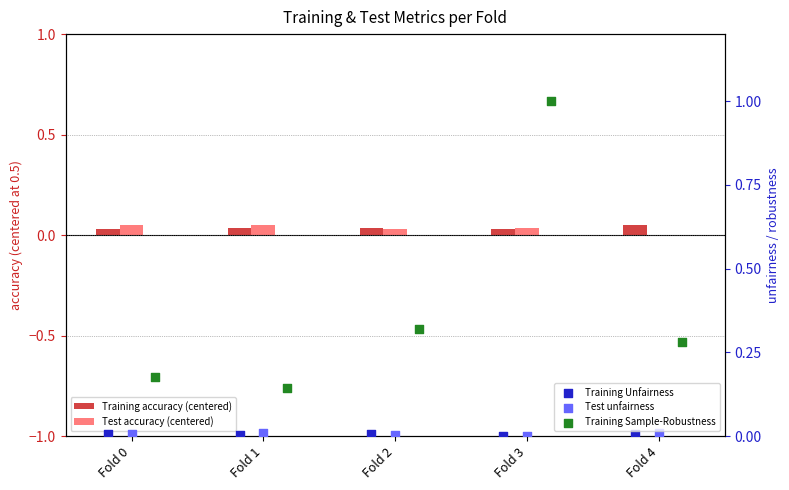

Which series reaches the minimum Y coordinate?

Training Unfairness